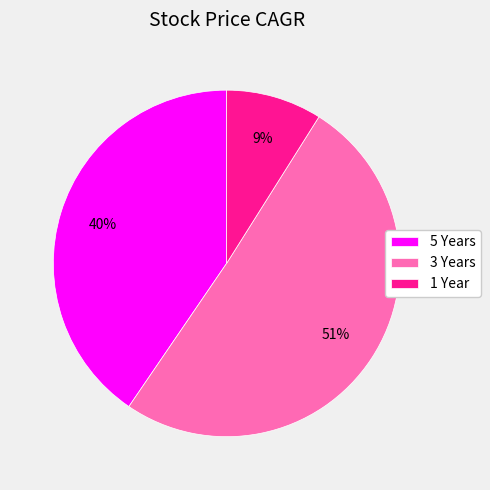

The 5 Years slice represents 33% of the pie. True or false?

False